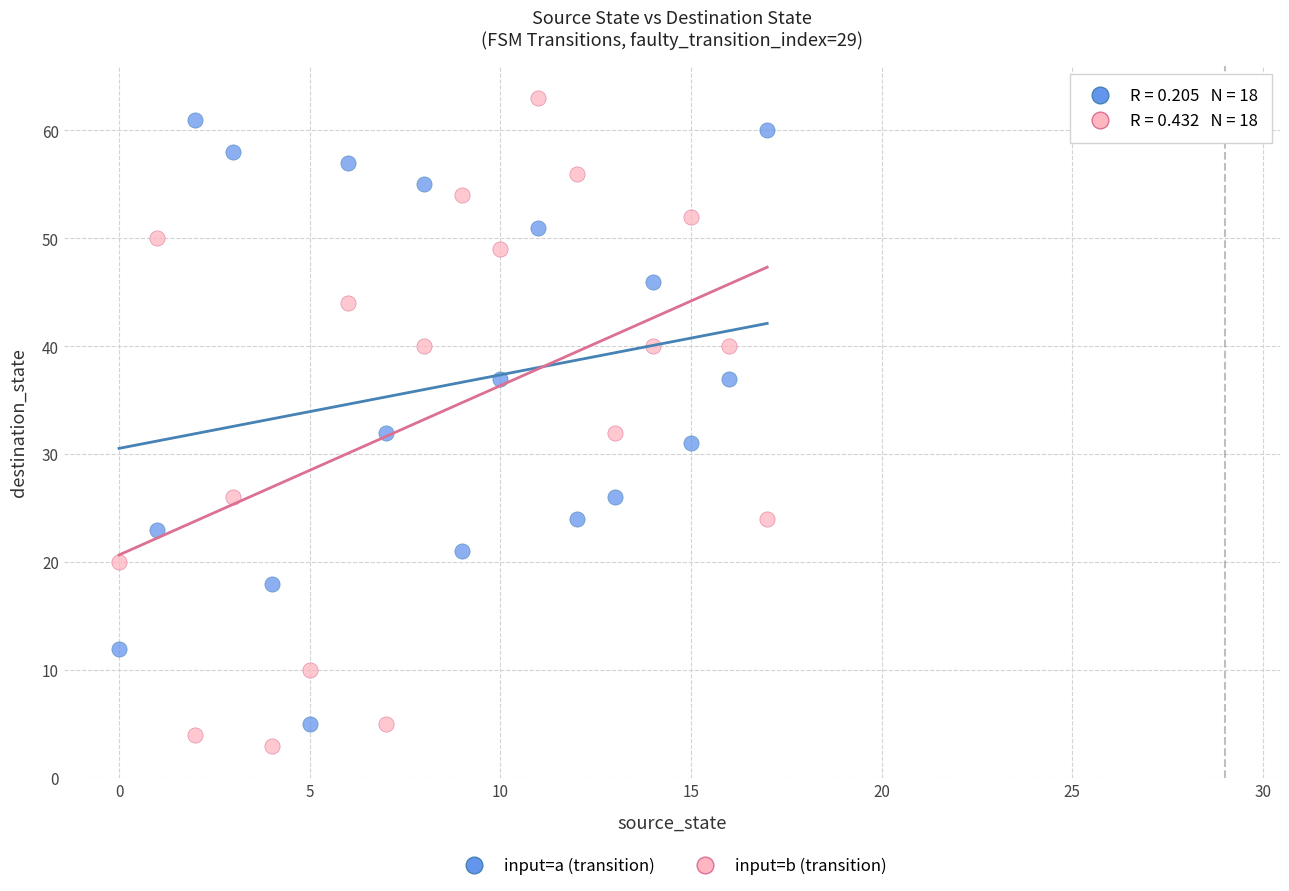

Which series contains the highest Y value?

input=b (transition)